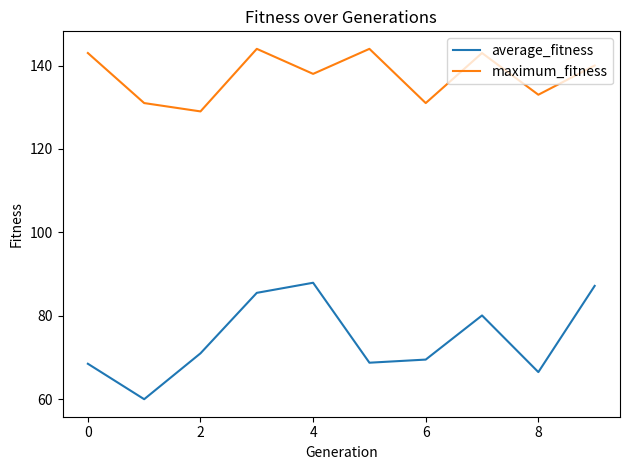

True or false: average_fitness and maximum_fitness cross at least once.

False